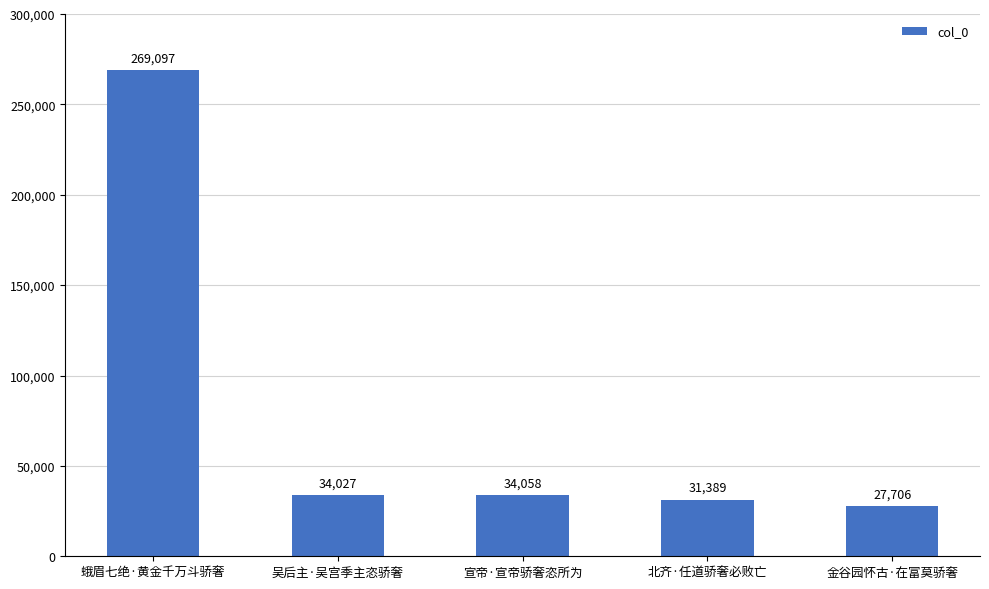

What is the value of the 4th bar from the left?

31389